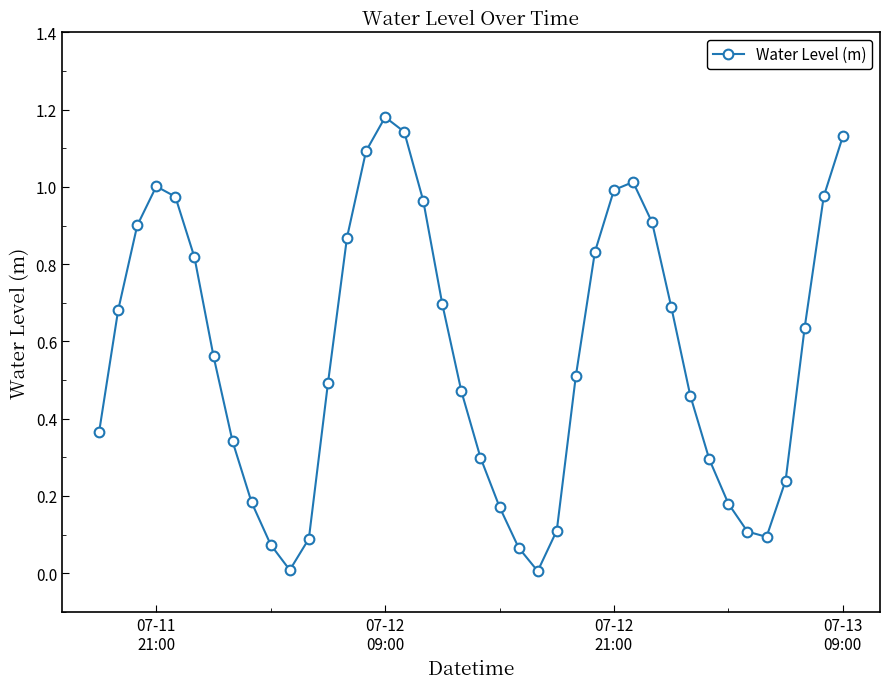

What is the sum of all values?

22.6